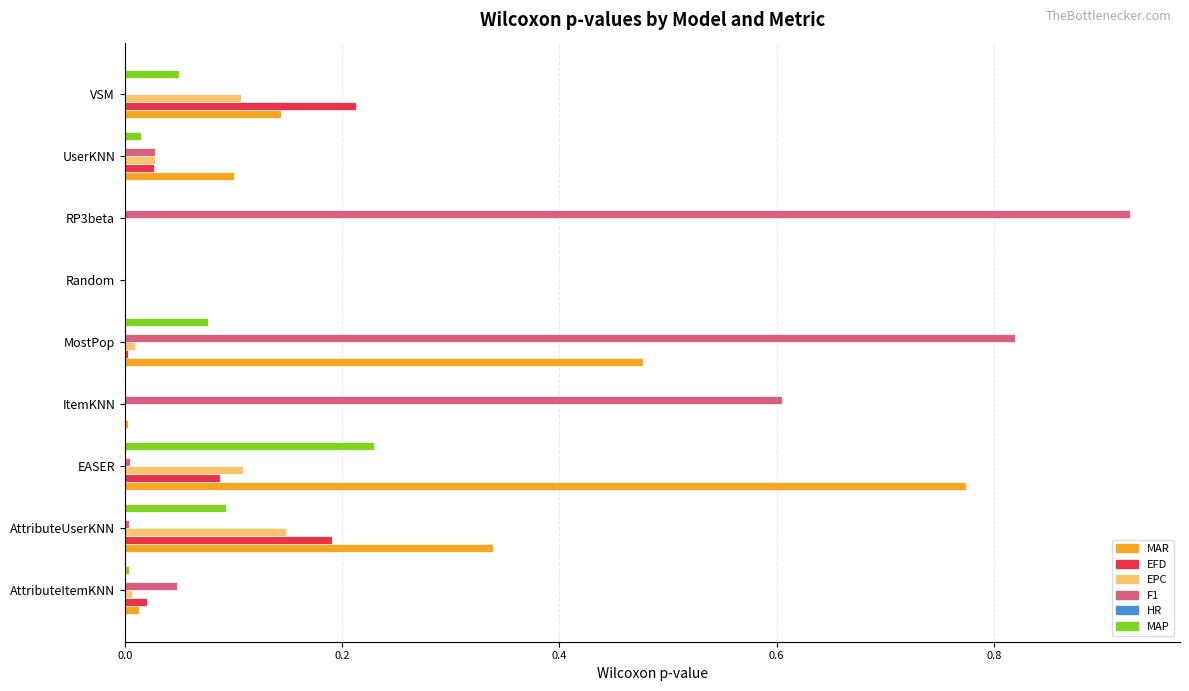

The MAR series shows 0.0 at ItemKNN. True or false?

True